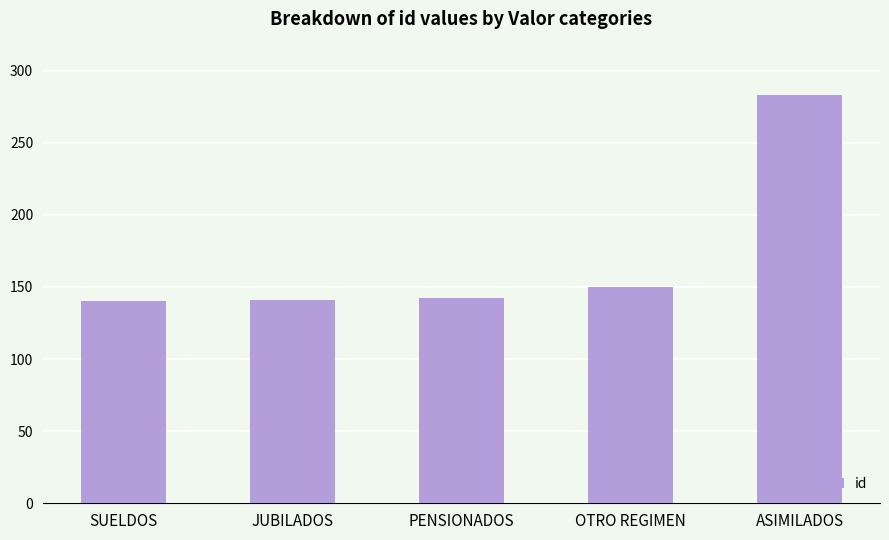

At which label is the value closest to 211?

OTRO REGIMEN